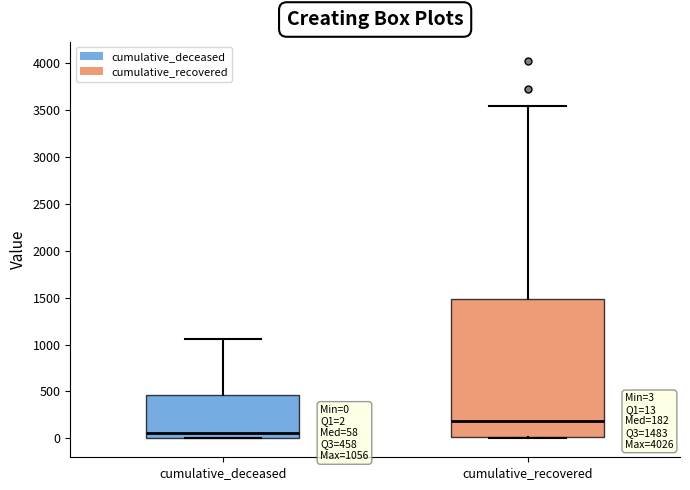

Comparing the boxes themselves (not the whiskers), which one is the tallest?

cumulative_recovered